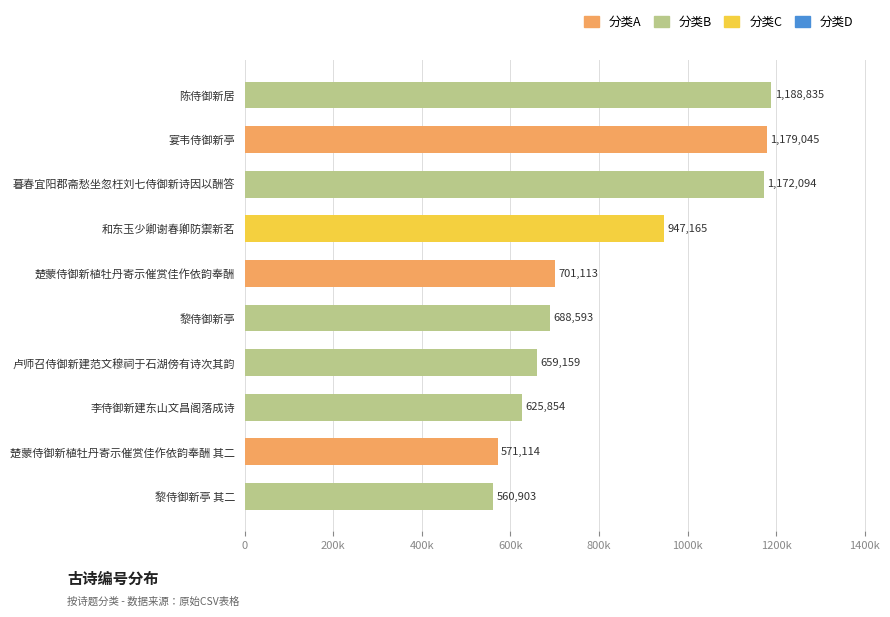

Is it true that the value at 楚蒙侍御新植牡丹寄示催赏佳作依韵奉酬 其二 is 230802?

False